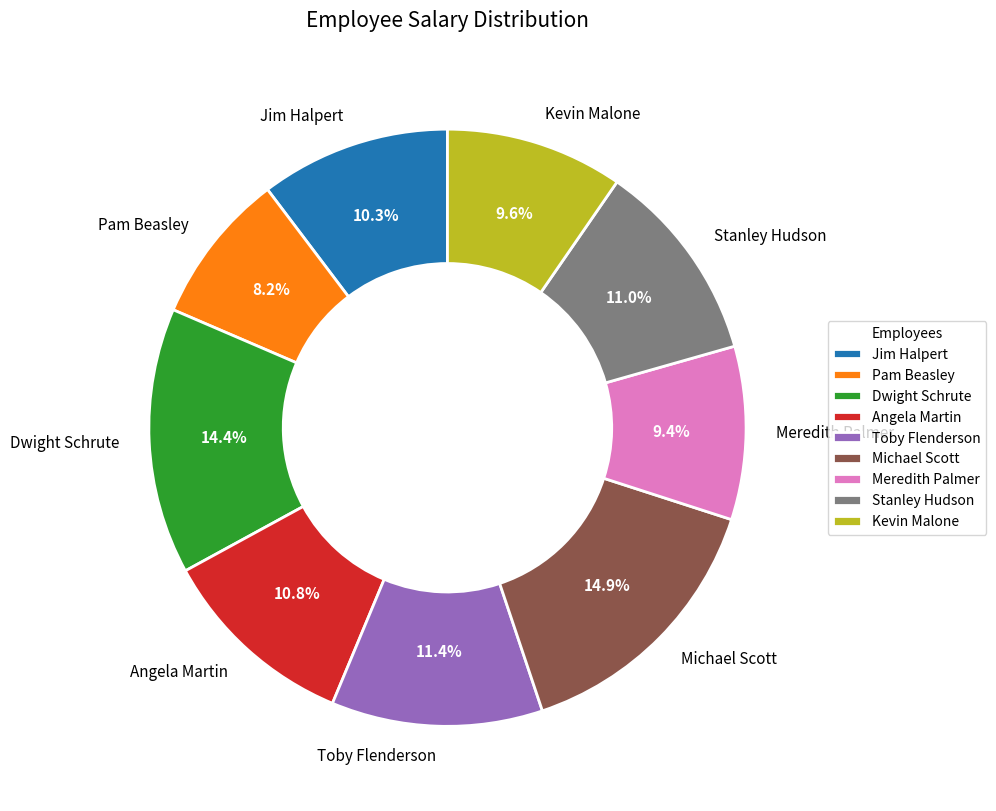

Does any single category account for the majority?

No